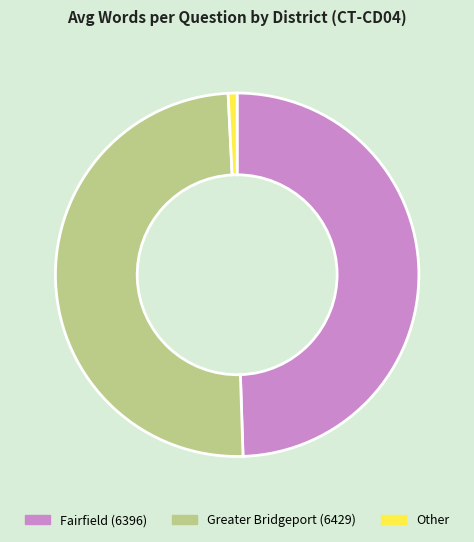

Count the number of slices in the pie.

3